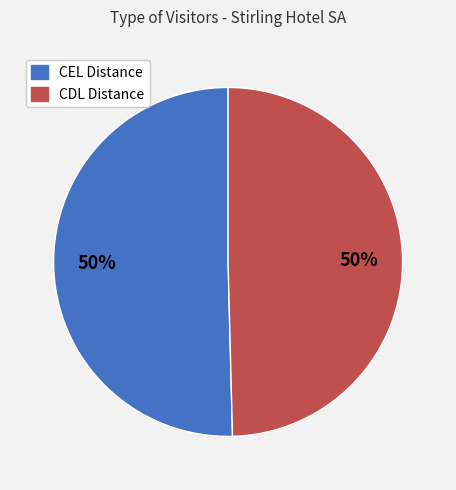

What is the ratio of the value at CEL Distance to the value at CDL Distance?

1.0